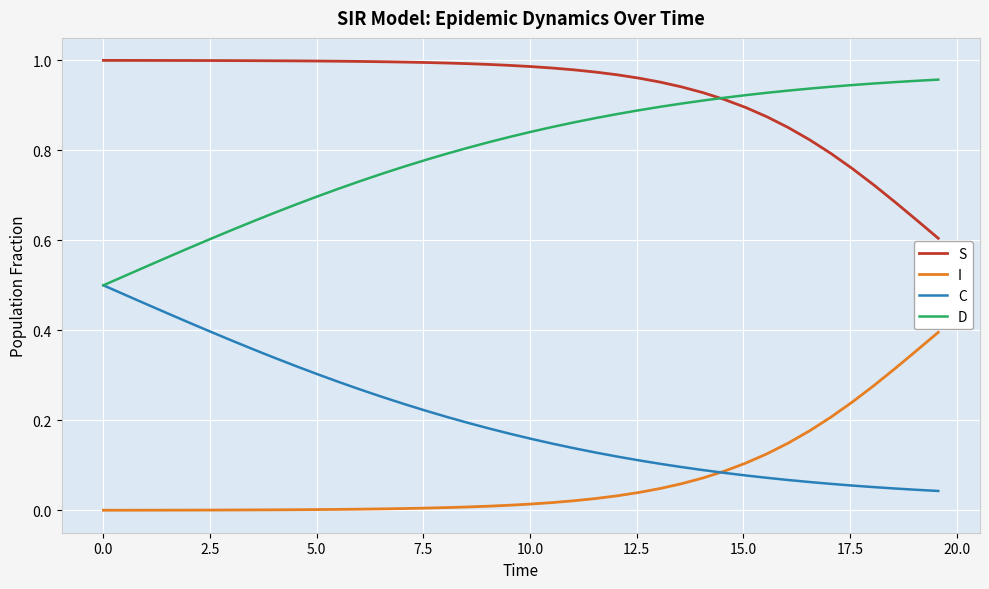

List the series in order of their overall mean, highest first.

S, D, C, I